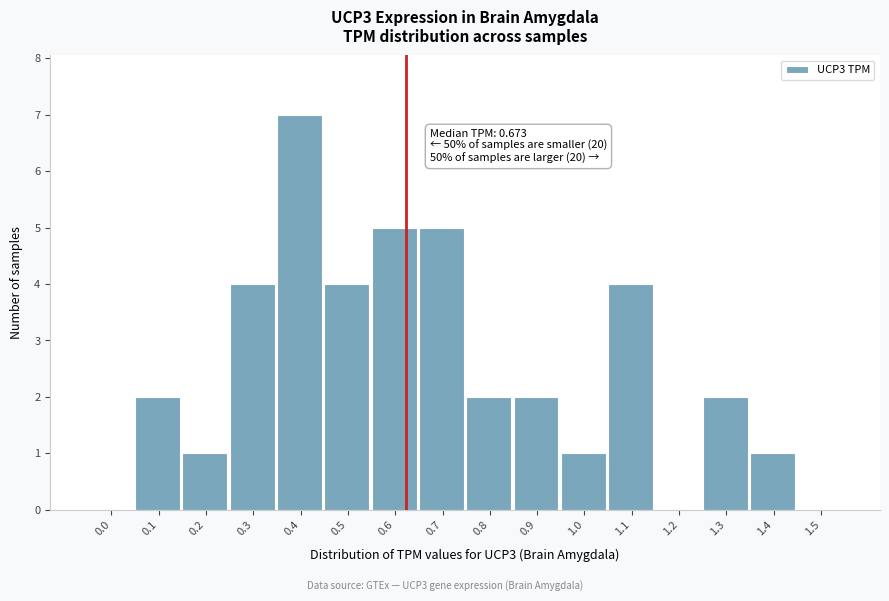

Reading left to right, list all the values displayed in this chart.

0.0=0	0.1=2	0.2=1	0.3=4	0.4=7	0.5=4	0.6=5	0.7=5	0.8=2	0.9=2	1.0=1	1.1=4	1.2=0	1.3=2	1.4=1	1.5=0